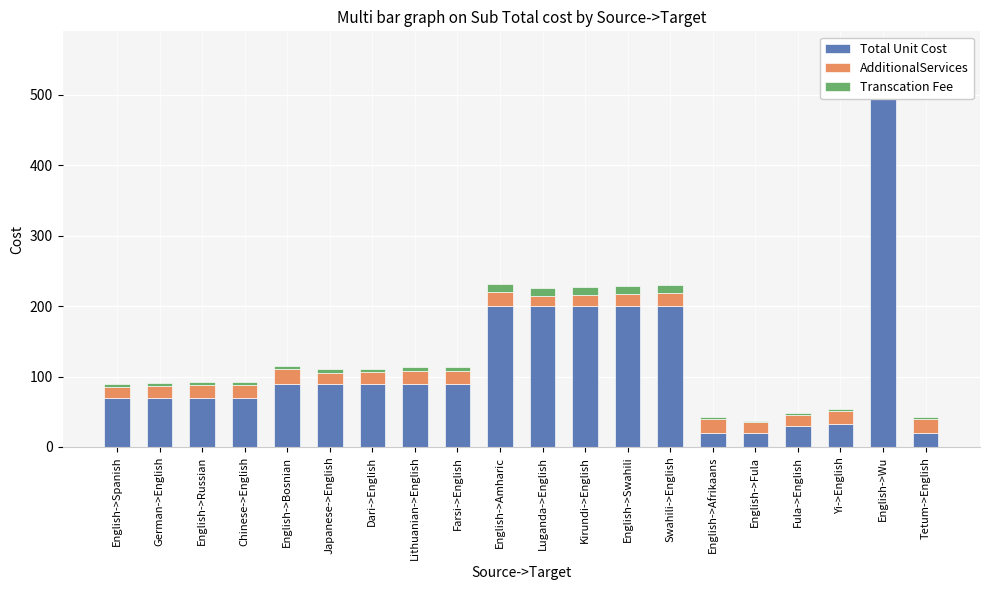

Reading right to left, what are all the values shown in this chart?

Total Unit Cost: 20.0	516.0	33.0	30.0	20.0	20.0	200.0	200.0	200.0	200.0	200.0	90.0	90.0	90.0	90.0	90.0	70.0	70.0	70.0	70.0
AdditionalServices: 20.0	19.2	17.8	16.0	15.0	20.0	18.5	17.5	16.0	15.0	20.0	18.5	17.5	16.0	15.0	20.0	18.5	17.5	16.0	15.0
Transcation Fee: 2.0	26.8	2.5	2.3	1.8	2.0	10.9	10.9	10.8	10.8	11.0	5.4	5.4	5.3	5.2	5.5	4.4	4.4	4.3	4.2